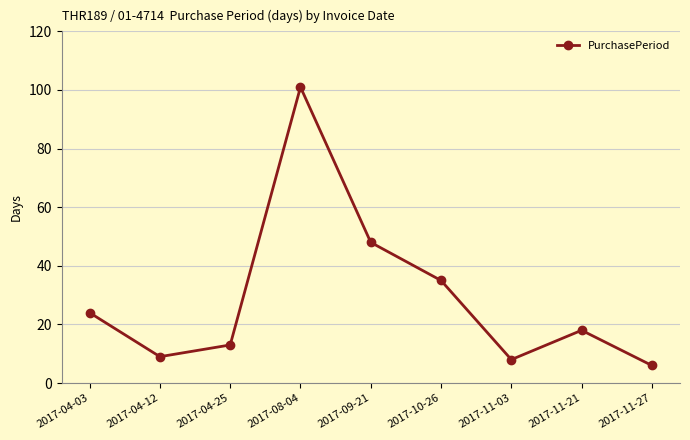

What is the minimum value shown in the chart?

6